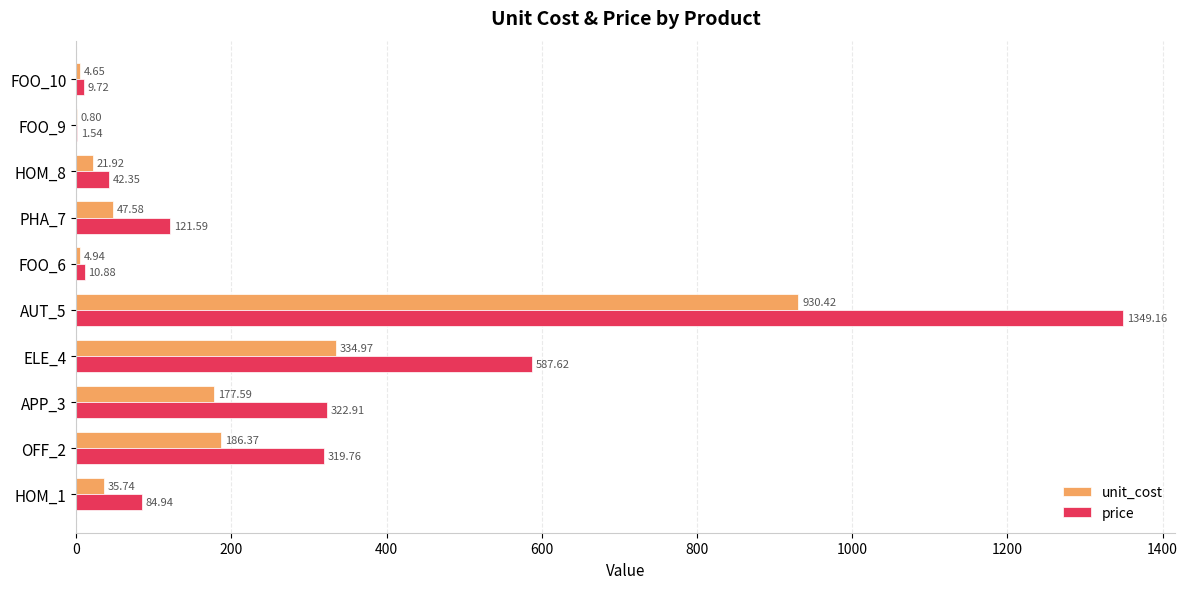

Between OFF_2 and AUT_5, which series saw the biggest shift?

price